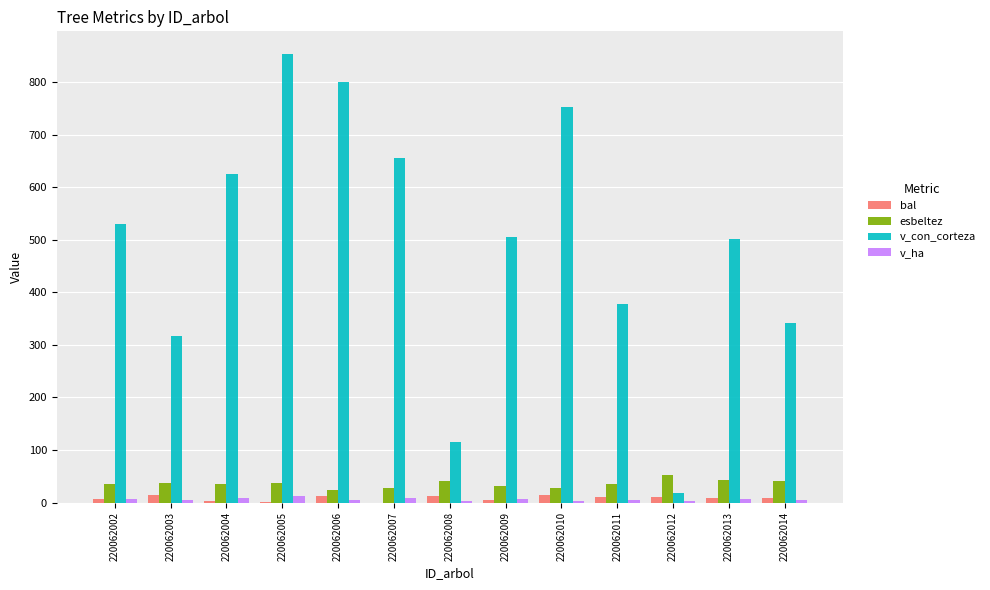

How many data points does each series have?

13